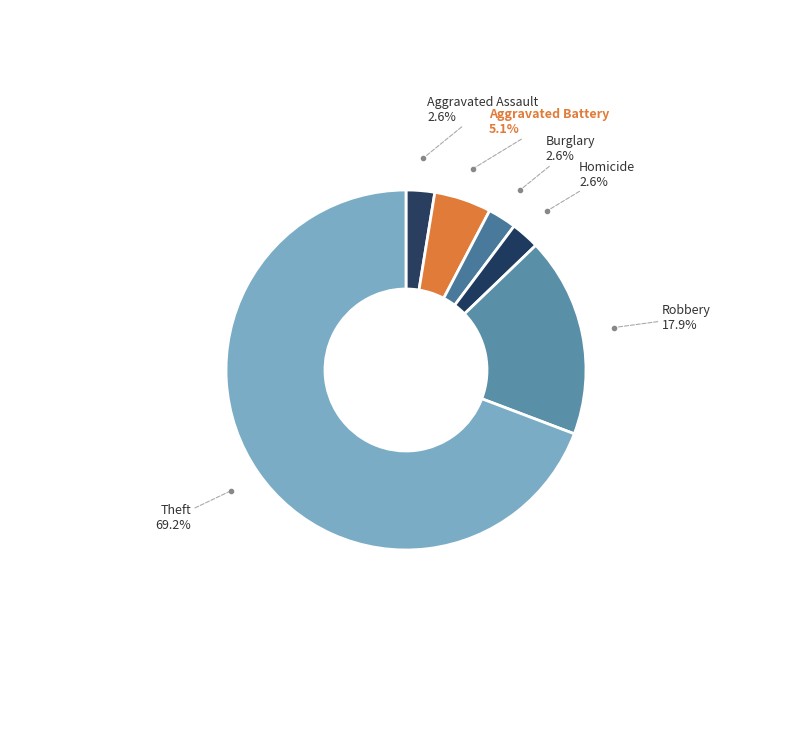

Count the number of slices in the pie.

6